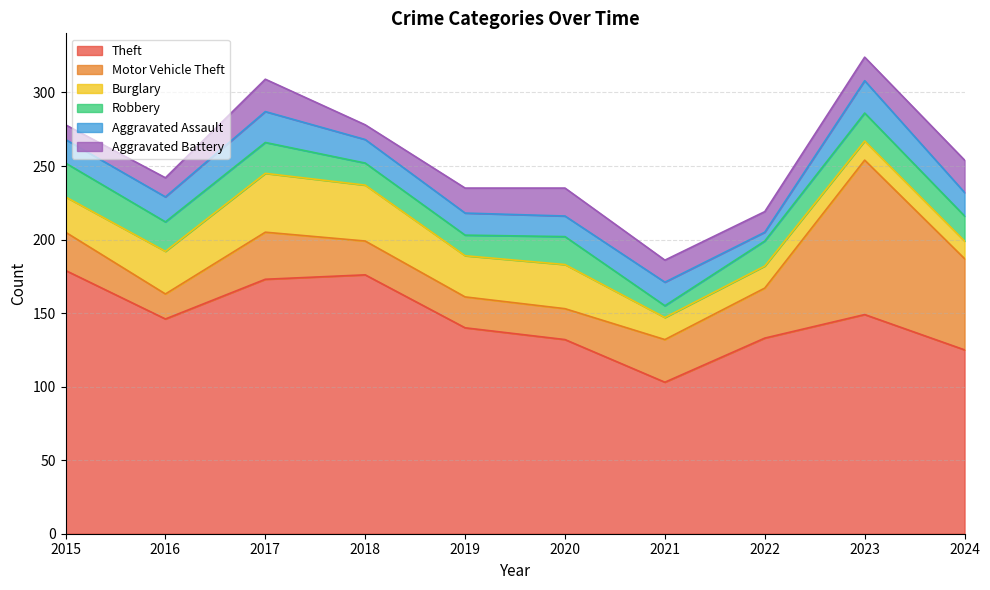

What is the difference between the second highest and second lowest values in the Aggravated Assault series?

7